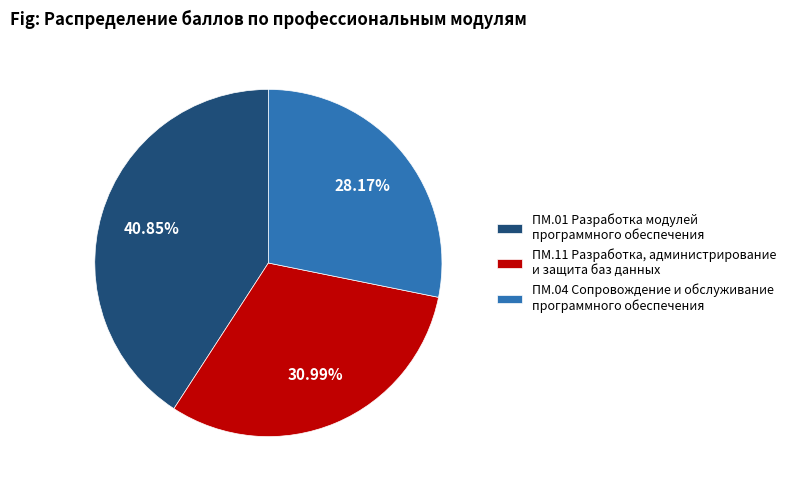

What portion of the pie excludes ПМ.04 Сопровождение и обслуживание программного обеспечения?

71.8%